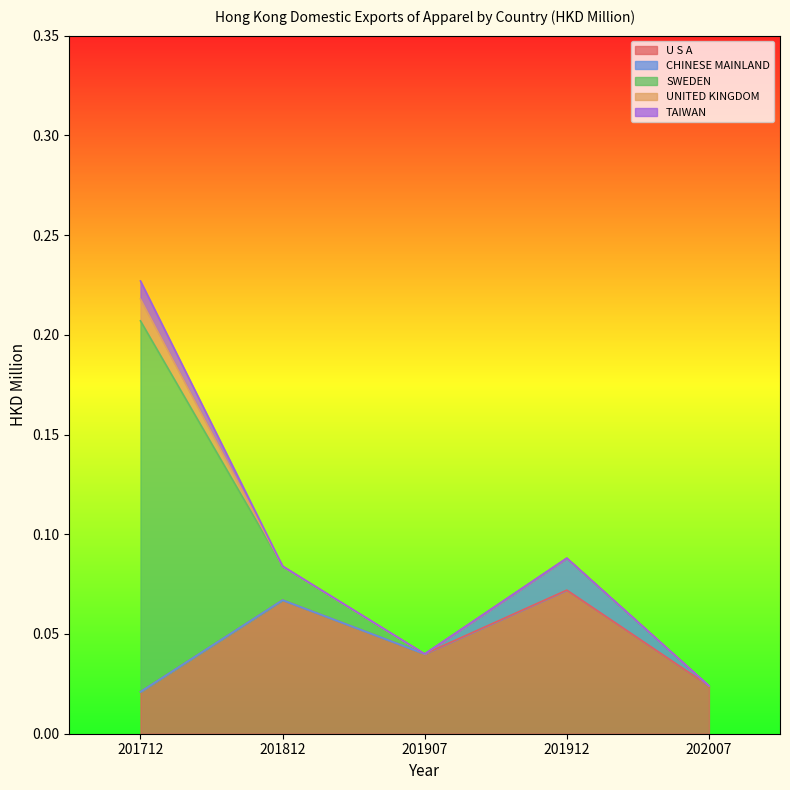

How many lines are shown in the chart?

5